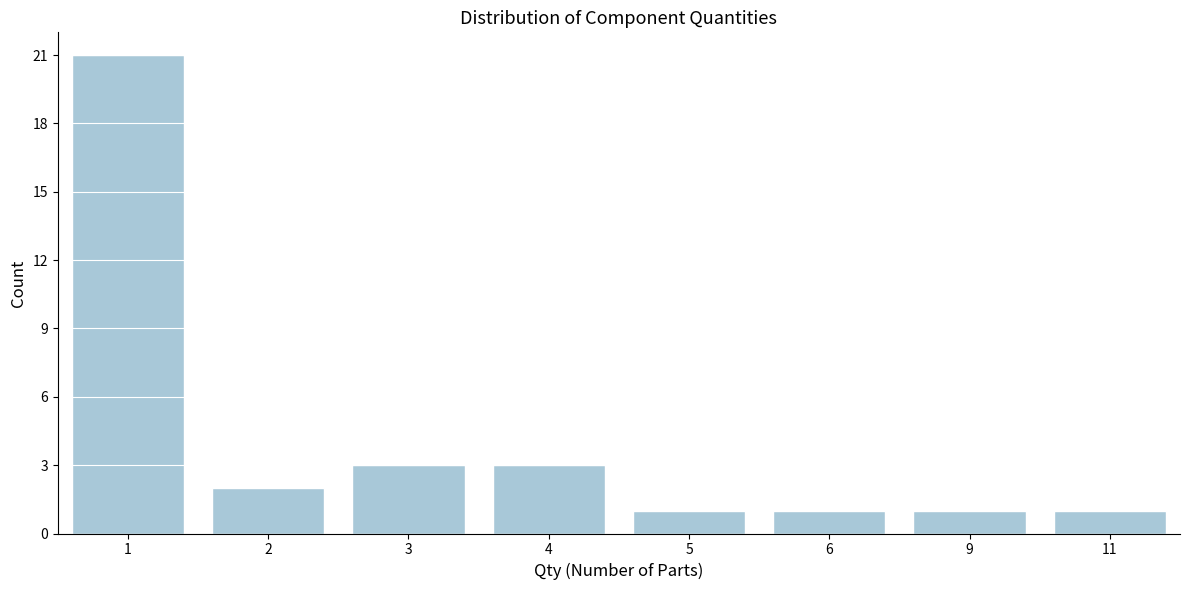

Reading right to left, what are all the values shown in this chart?

1	1	1	1	3	3	2	21